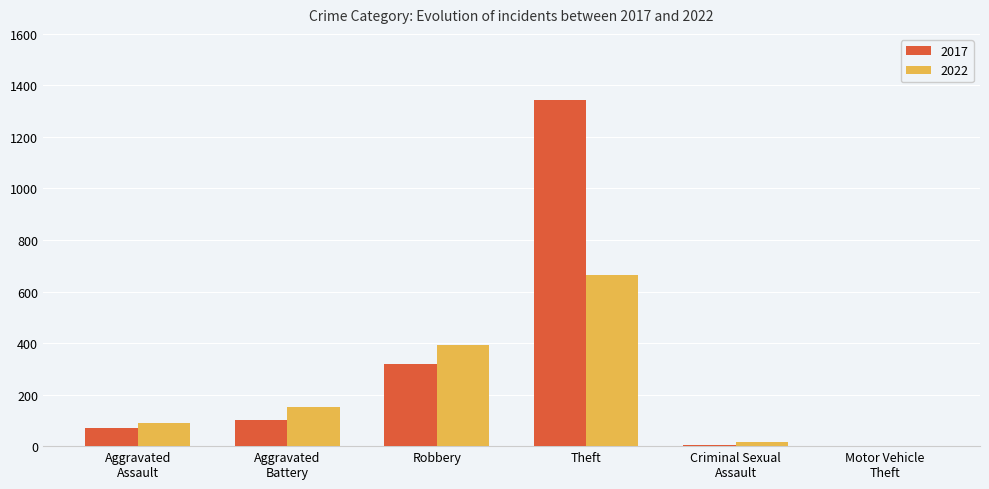

How many series are shown in this chart?

2